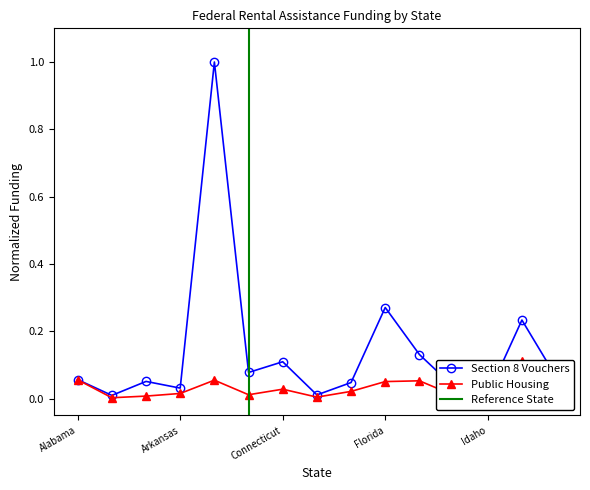

Rank the series by their average value, from highest to lowest.

Section 8 Vouchers, Public Housing